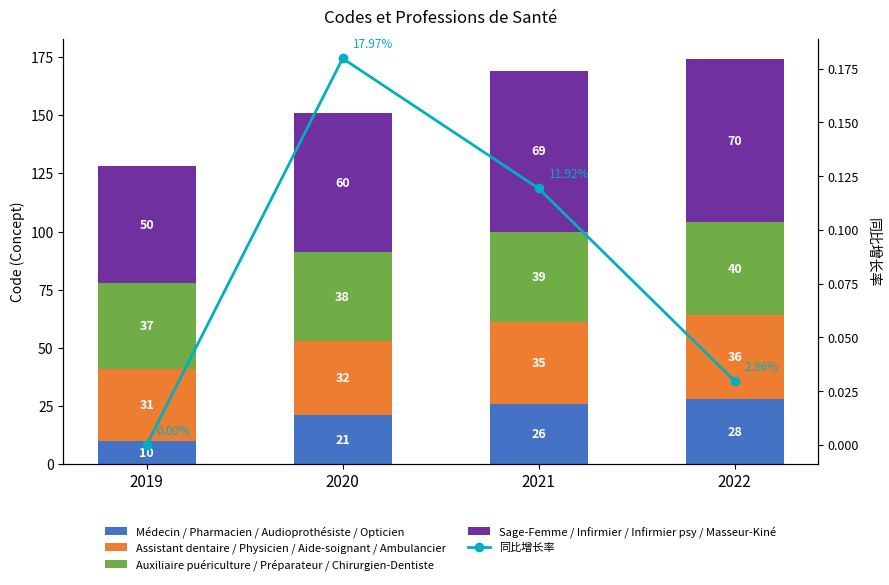

Reading left to right, what are all the values shown in this chart?

Médecin / Pharmacien / Audioprothésiste / Opticien: 2019=10.0	2020=21.0	2021=26.0	2022=28.0
Assistant dentaire / Physicien / Aide-soignant / Ambulancier: 2019=31.0	2020=32.0	2021=35.0	2022=36.0
Auxiliaire puériculture / Préparateur / Chirurgien-Dentiste: 2019=37.0	2020=38.0	2021=39.0	2022=40.0
Sage-Femme / Infirmier / Infirmier psy / Masseur-Kiné: 2019=50.0	2020=60.0	2021=69.0	2022=70.0
同比增长率: 2019=0.0	2020=0.2	2021=0.1	2022=0.0